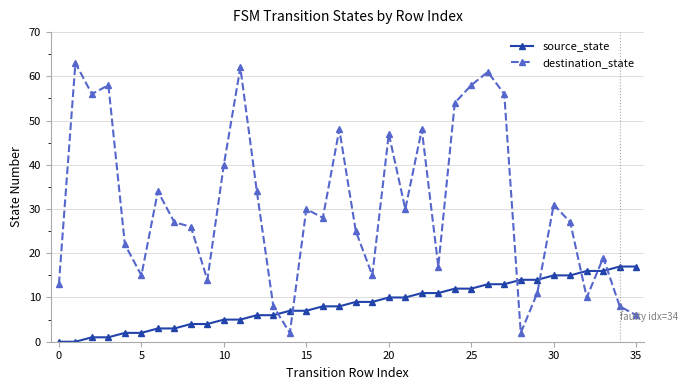

What is the difference between the maximum and minimum values in the destination_state series?

61